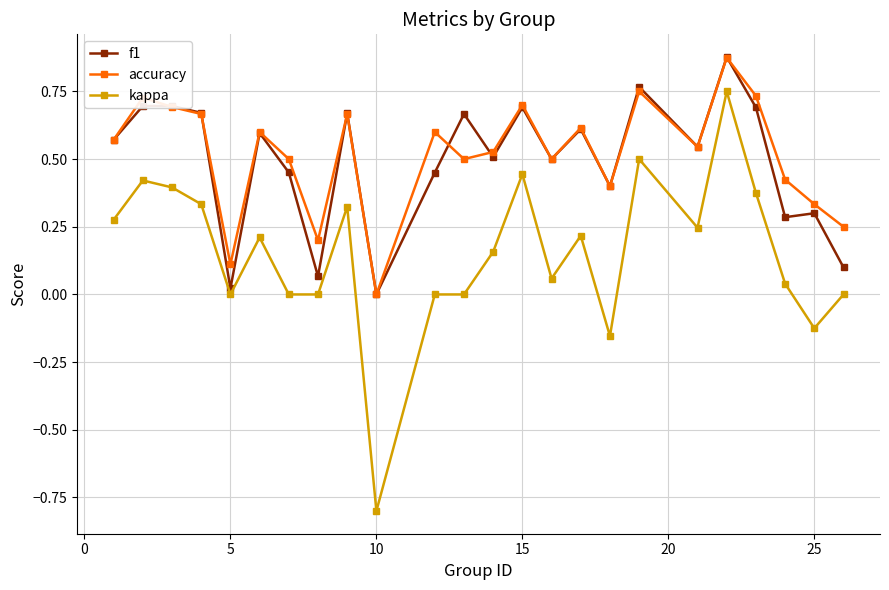

Which series has the largest range (max minus min)?

kappa